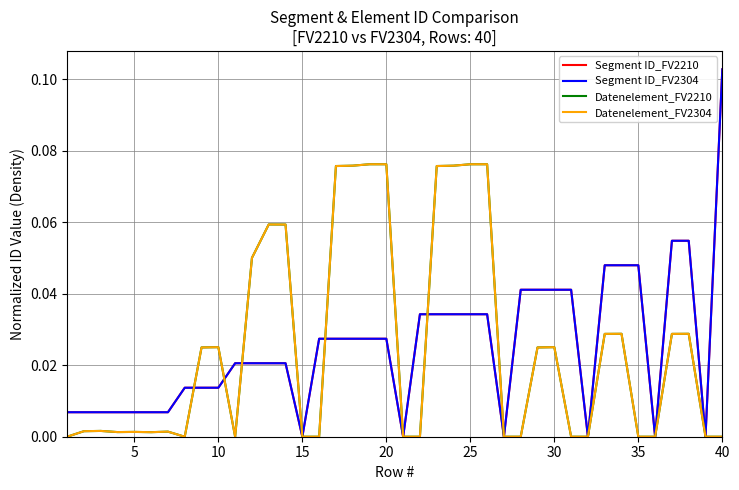

At which category is the sum across all series the highest?

25